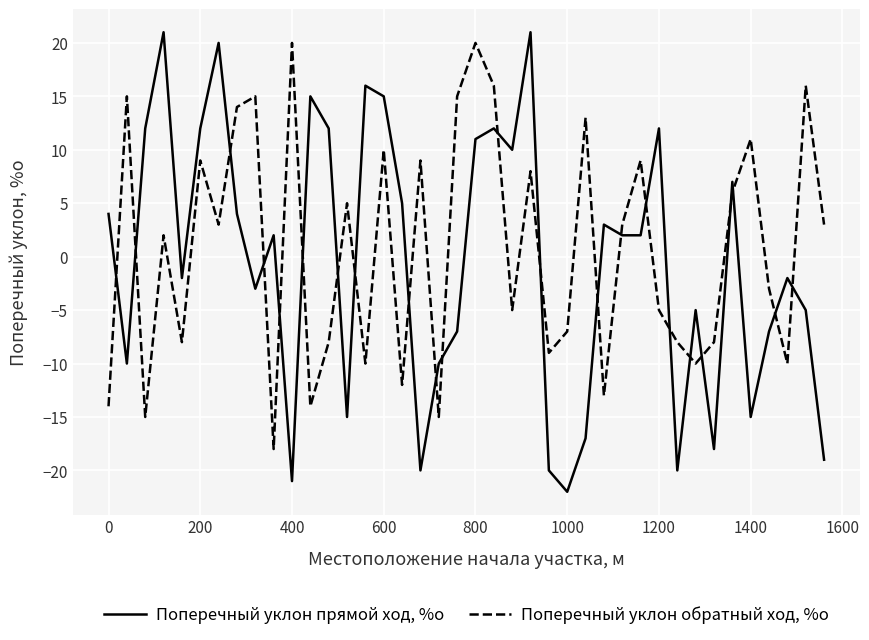

What is the minimum value for Поперечный уклон прямой ход, %о?

-22